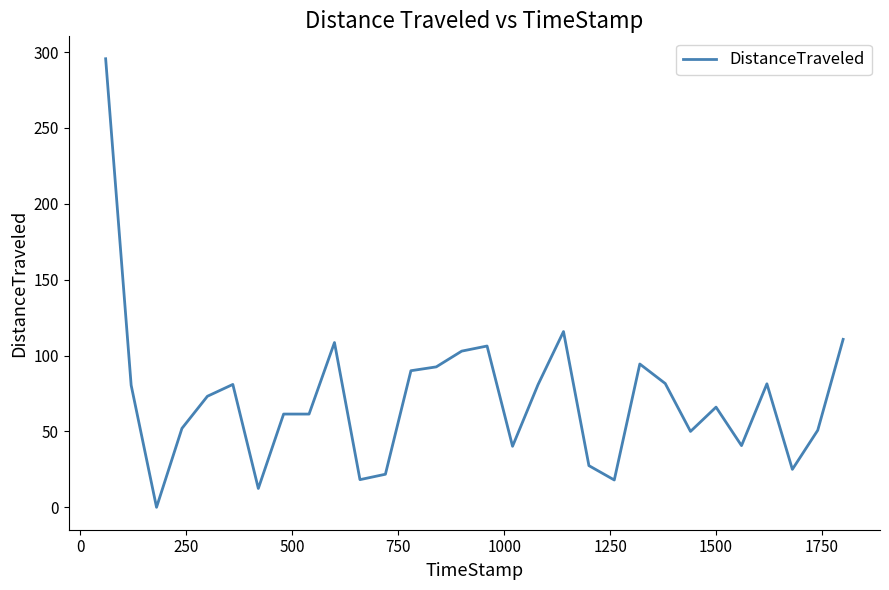

True or false: the data has more than 1 interior local peaks.

True